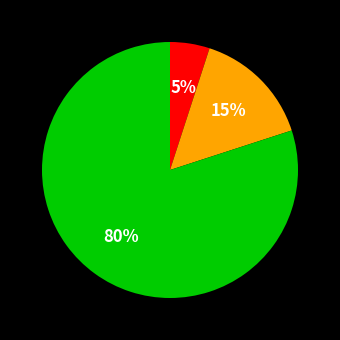

To the nearest percent, what is the average slice percentage?

33%